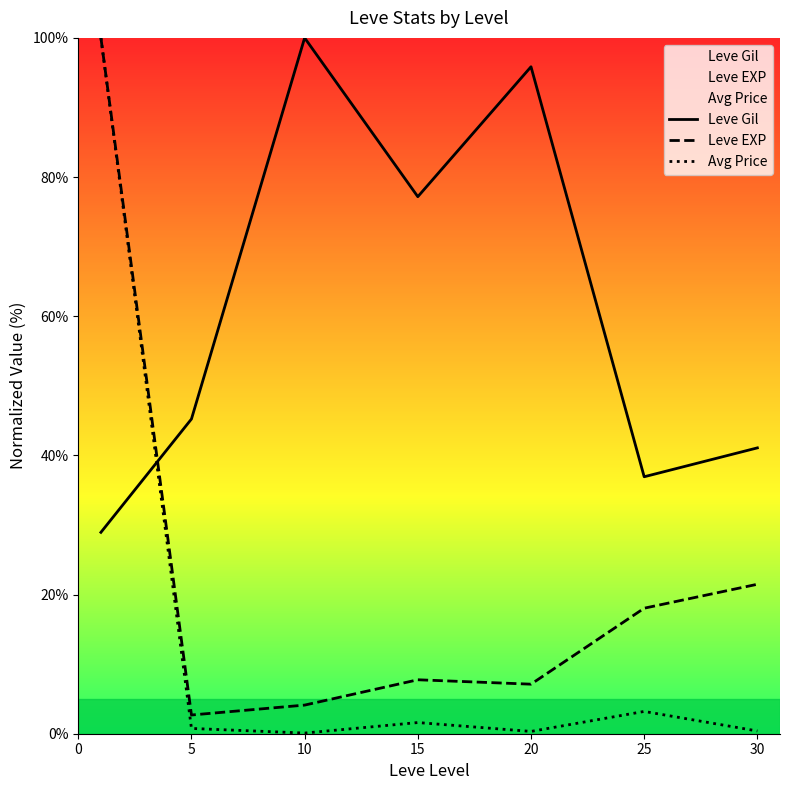

Where does the Leve Gil series first go above 45?

5